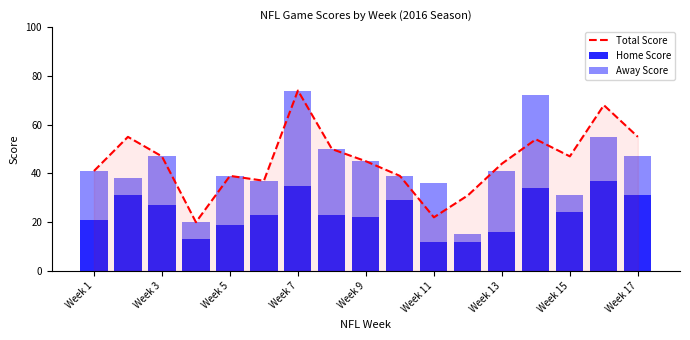

The value of Total Score at Week 13 is 17. True or false?

False